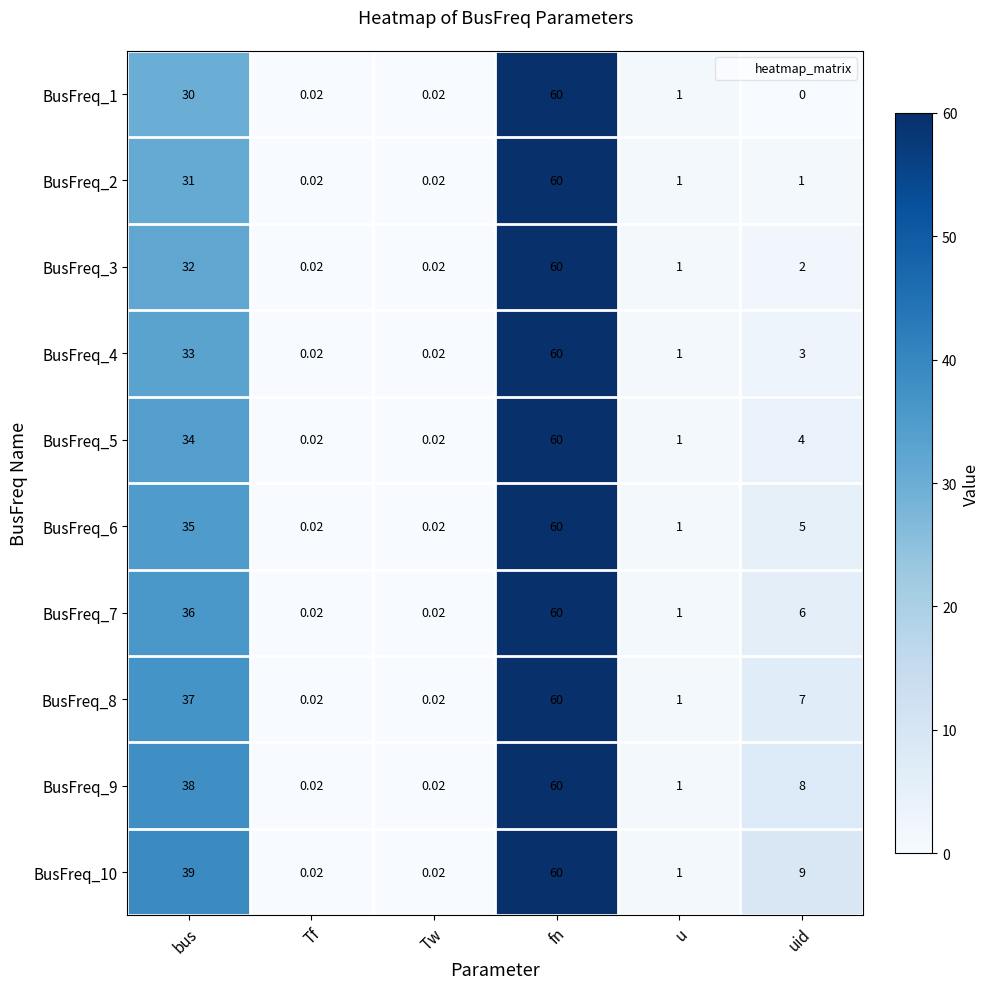

Where does the BusFreq_5 series first go above 4?

bus